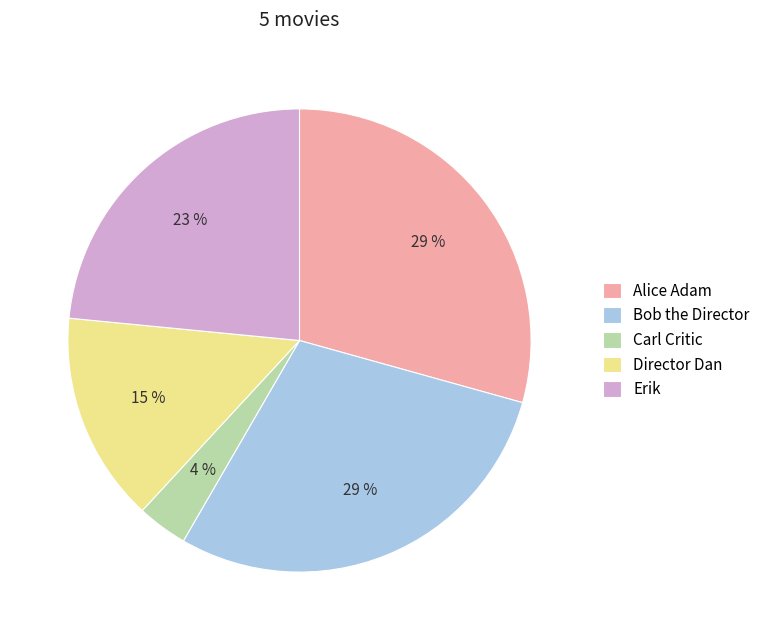

What is the ratio of the value at Carl Critic to the value at Bob the Director?

0.1